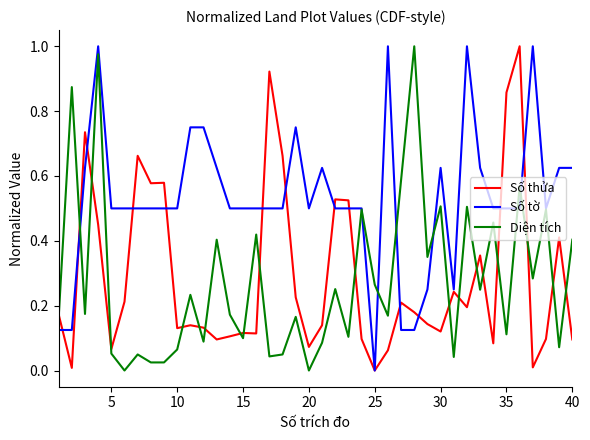

Which series has the largest total across all categories?

Số tờ